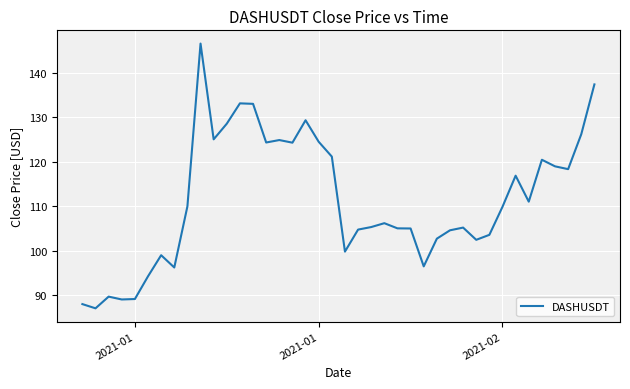

What is the maximum value shown in the chart?

146.5